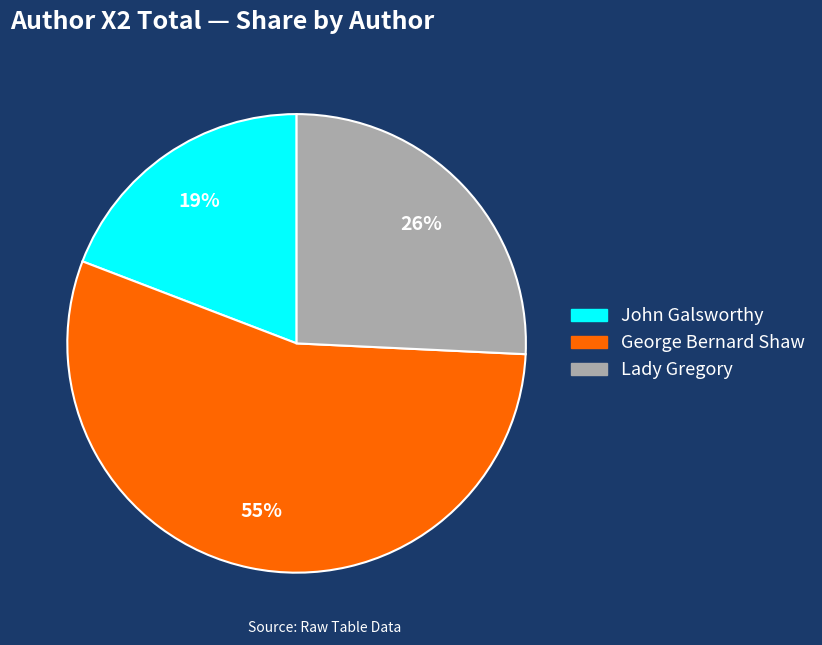

To the nearest percent, what is the difference between the largest and smallest slice percentages?

36%